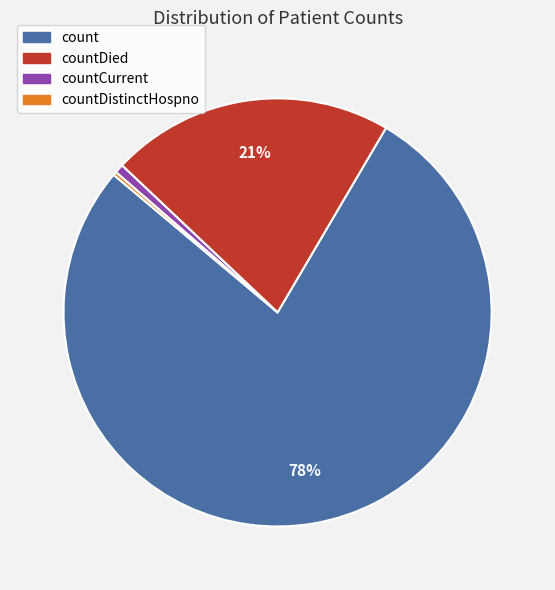

Which has a higher value, countCurrent or countDied?

countDied